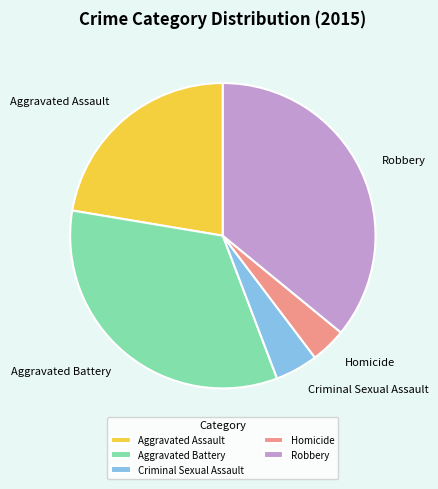

The Aggravated Battery slice represents 19% of the pie. True or false?

False